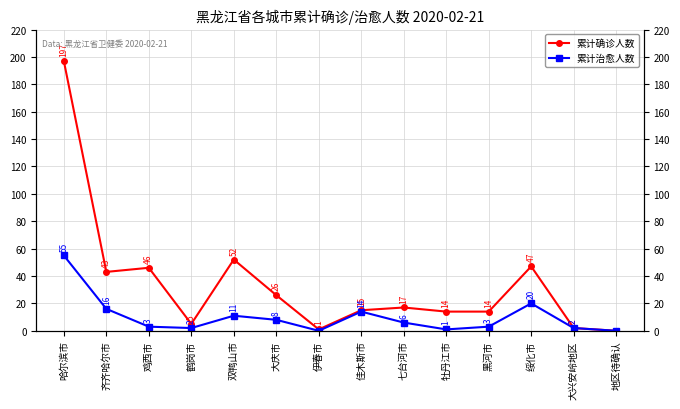

Rank the categories by 累计确诊人数 value from lowest to highest.

地区待确认, 伊春市, 大兴安岭地区, 鹤岗市, 牡丹江市, 黑河市, 佳木斯市, 七台河市, 大庆市, 齐齐哈尔市, 鸡西市, 绥化市, 双鸭山市, 哈尔滨市